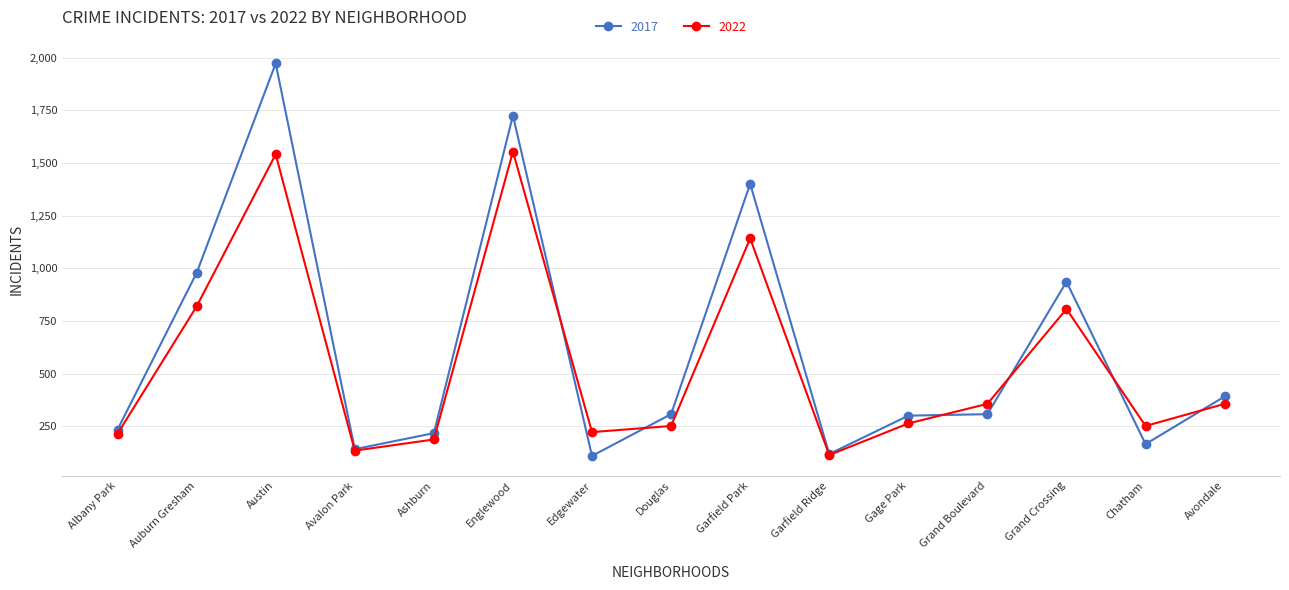

Between Albany Park and Avalon Park, which series saw the biggest shift?

2017